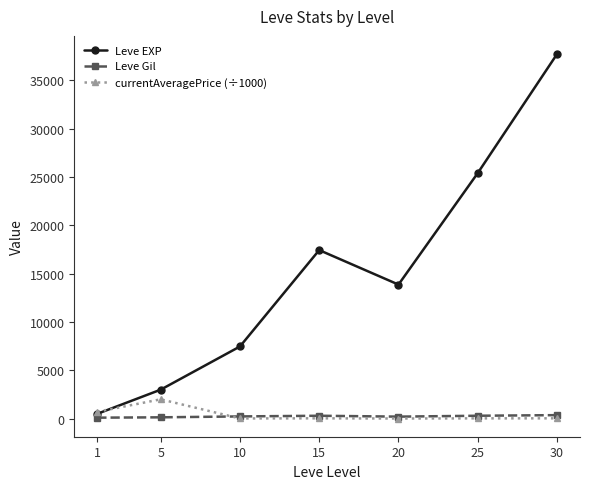

Which series has the largest range (max minus min)?

Leve EXP